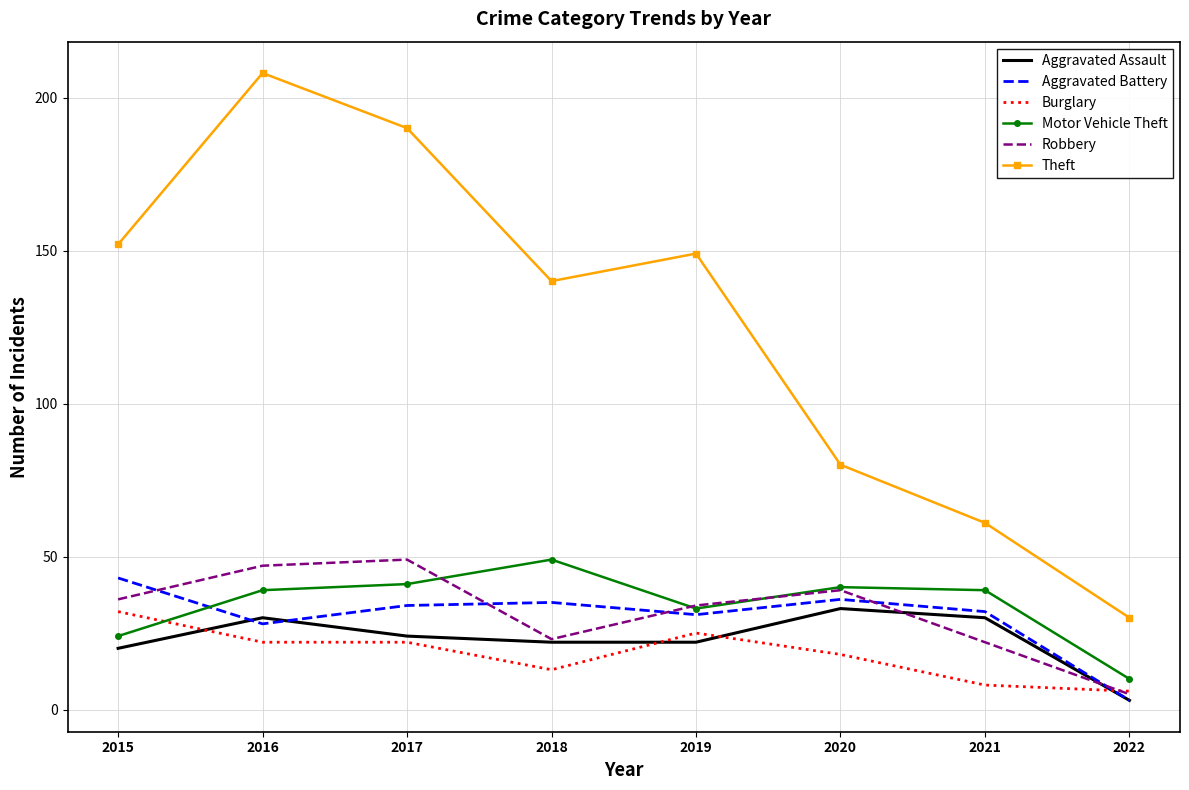

What is the difference between the highest and lowest values at 2017?

168